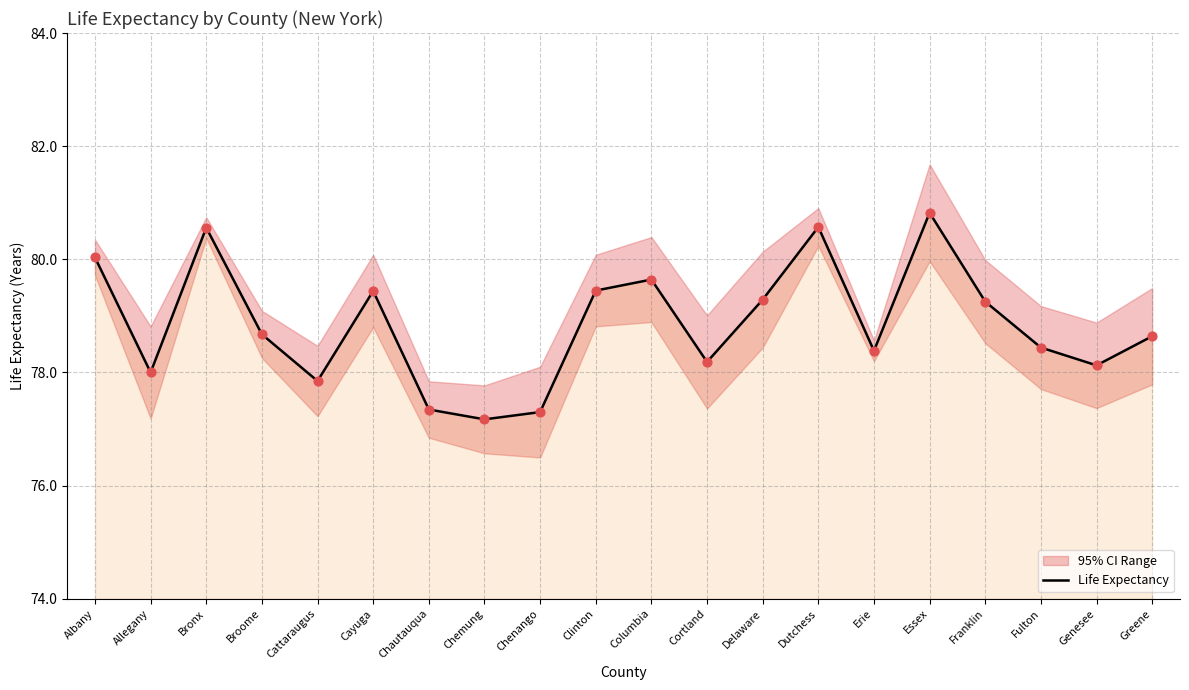

Which has a higher value, Greene or Delaware?

Delaware